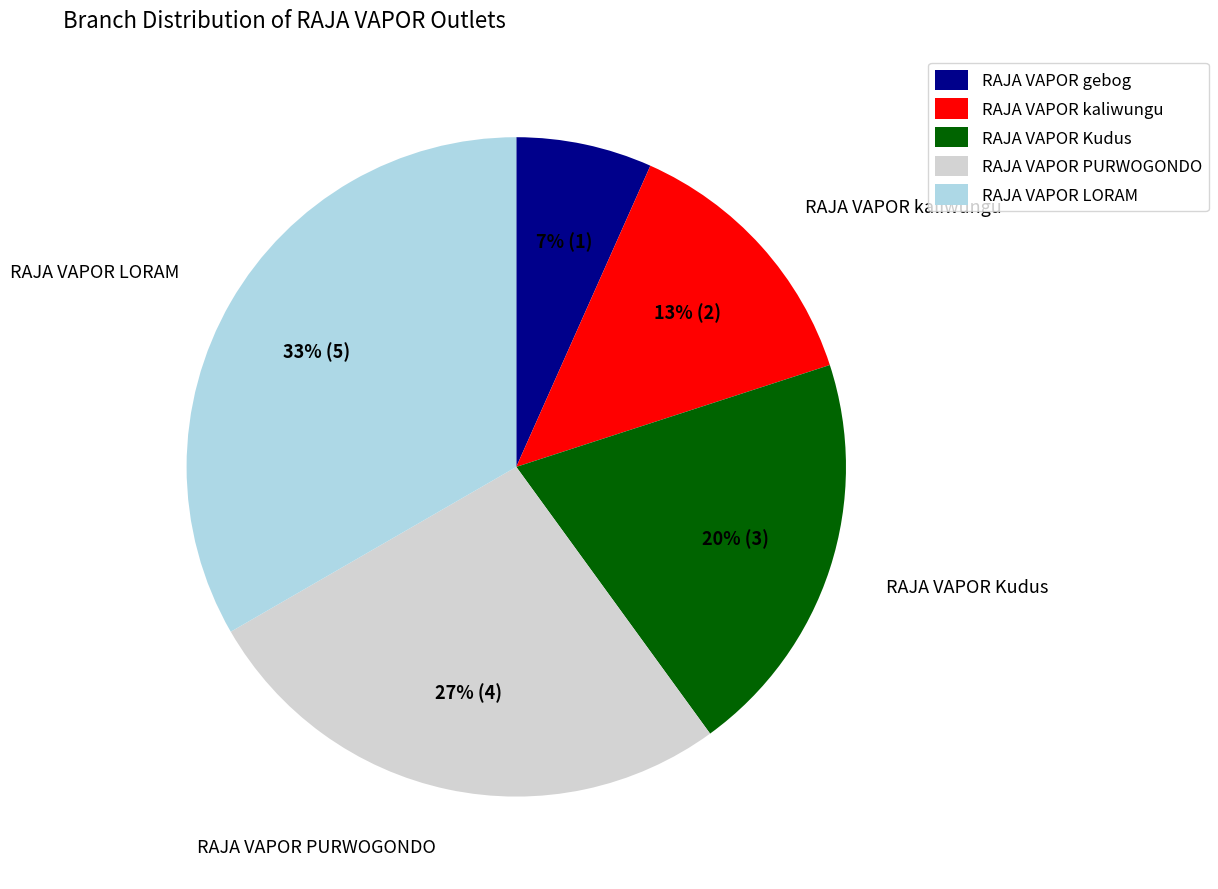

Is it true that RAJA VAPOR PURWOGONDO is 27% of the pie?

True